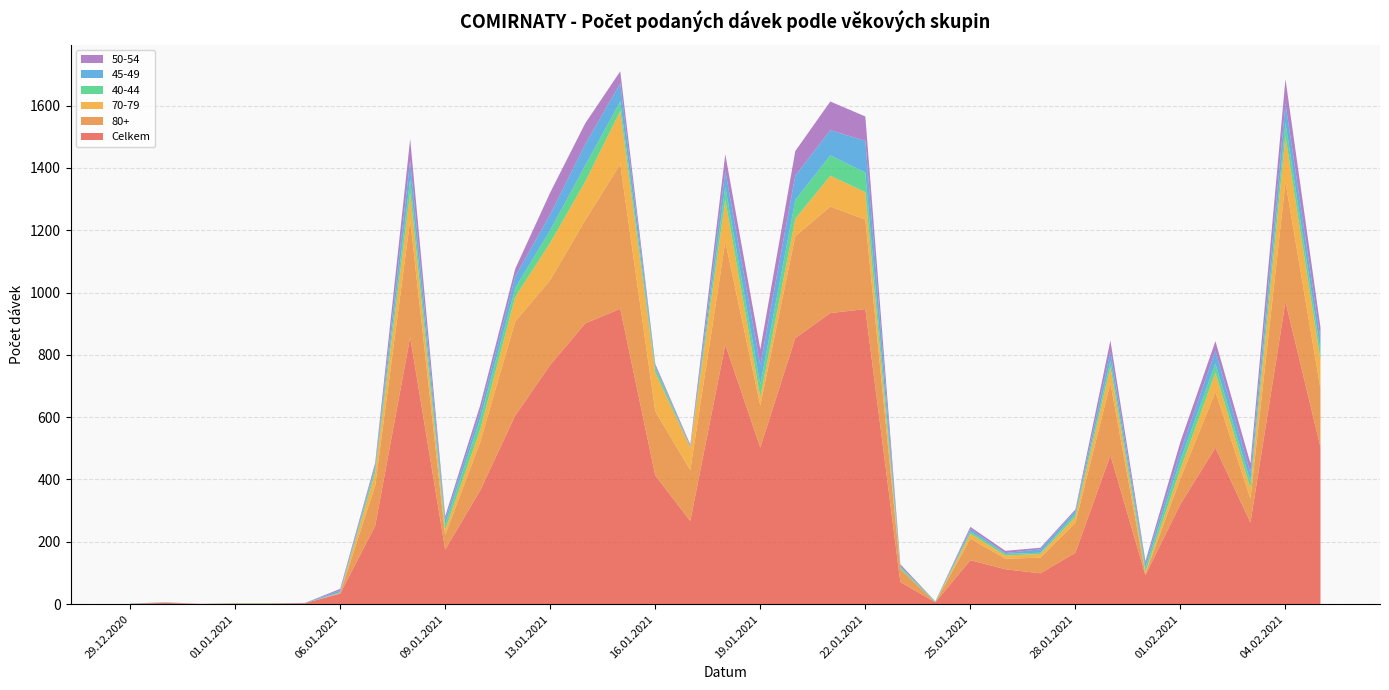

Reading right to left, what are all the values shown in this chart?

Celkem: 05.02.2021=504	04.02.2021=971	03.02.2021=262	02.02.2021=502	01.02.2021=321	30.01.2021=93	29.01.2021=478	28.01.2021=165	27.01.2021=99	26.01.2021=112	25.01.2021=141	24.01.2021=6	23.01.2021=71	22.01.2021=947	21.01.2021=934	20.01.2021=854	19.01.2021=503	18.01.2021=833	17.01.2021=267	16.01.2021=413	15.01.2021=948	14.01.2021=901	13.01.2021=768	12.01.2021=605	11.01.2021=365	09.01.2021=175	08.01.2021=857	07.01.2021=251	06.01.2021=34	04.01.2021=3	02.01.2021=2	01.01.2021=2	31.12.2020=1	30.12.2020=4	29.12.2020=1
80+: 05.02.2021=187	04.02.2021=383	03.02.2021=77	02.02.2021=179	01.02.2021=82	30.01.2021=5	29.01.2021=231	28.01.2021=96	27.01.2021=50	26.01.2021=34	25.01.2021=69	24.01.2021=0	23.01.2021=41	22.01.2021=287	21.01.2021=342	20.01.2021=327	19.01.2021=134	18.01.2021=330	17.01.2021=163	16.01.2021=206	15.01.2021=464	14.01.2021=331	13.01.2021=272	12.01.2021=302	11.01.2021=155	09.01.2021=47	08.01.2021=375	07.01.2021=129	06.01.2021=1	04.01.2021=0	02.01.2021=0	01.01.2021=0	31.12.2020=0	30.12.2020=0	29.12.2020=0
70-79: 05.02.2021=93	04.02.2021=147	03.02.2021=32	02.02.2021=62	01.02.2021=30	30.01.2021=6	29.01.2021=52	28.01.2021=19	27.01.2021=12	26.01.2021=10	25.01.2021=16	24.01.2021=0	23.01.2021=1	22.01.2021=88	21.01.2021=99	20.01.2021=56	19.01.2021=27	18.01.2021=133	17.01.2021=72	16.01.2021=124	15.01.2021=171	14.01.2021=124	13.01.2021=120	12.01.2021=79	11.01.2021=40	09.01.2021=17	08.01.2021=89	07.01.2021=41	06.01.2021=1	04.01.2021=0	02.01.2021=0	01.01.2021=0	31.12.2020=0	30.12.2020=0	29.12.2020=0
40-44: 05.02.2021=28	04.02.2021=44	03.02.2021=22	02.02.2021=29	01.02.2021=29	30.01.2021=14	29.01.2021=20	28.01.2021=10	27.01.2021=4	26.01.2021=5	25.01.2021=7	24.01.2021=2	23.01.2021=6	22.01.2021=63	21.01.2021=65	20.01.2021=60	19.01.2021=41	18.01.2021=43	17.01.2021=2	16.01.2021=15	15.01.2021=30	14.01.2021=52	13.01.2021=40	12.01.2021=28	11.01.2021=34	09.01.2021=18	08.01.2021=43	07.01.2021=14	06.01.2021=2	04.01.2021=0	02.01.2021=1	01.01.2021=1	31.12.2020=0	30.12.2020=1	29.12.2020=0
45-49: 05.02.2021=38	04.02.2021=62	03.02.2021=28	02.02.2021=41	01.02.2021=27	30.01.2021=12	29.01.2021=30	28.01.2021=9	27.01.2021=11	26.01.2021=3	25.01.2021=8	24.01.2021=1	23.01.2021=3	22.01.2021=102	21.01.2021=81	20.01.2021=78	19.01.2021=62	18.01.2021=52	17.01.2021=2	16.01.2021=7	15.01.2021=58	14.01.2021=68	13.01.2021=51	12.01.2021=38	11.01.2021=23	09.01.2021=15	08.01.2021=60	07.01.2021=9	06.01.2021=6	04.01.2021=1	02.01.2021=0	01.01.2021=0	31.12.2020=0	30.12.2020=0	29.12.2020=1
50-54: 05.02.2021=38	04.02.2021=78	03.02.2021=31	02.02.2021=31	01.02.2021=32	30.01.2021=8	29.01.2021=35	28.01.2021=5	27.01.2021=5	26.01.2021=7	25.01.2021=7	24.01.2021=0	23.01.2021=6	22.01.2021=78	21.01.2021=92	20.01.2021=79	19.01.2021=51	18.01.2021=53	17.01.2021=6	16.01.2021=6	15.01.2021=39	14.01.2021=67	13.01.2021=70	12.01.2021=24	11.01.2021=21	09.01.2021=10	08.01.2021=69	07.01.2021=9	06.01.2021=5	04.01.2021=0	02.01.2021=0	01.01.2021=0	31.12.2020=0	30.12.2020=1	29.12.2020=0